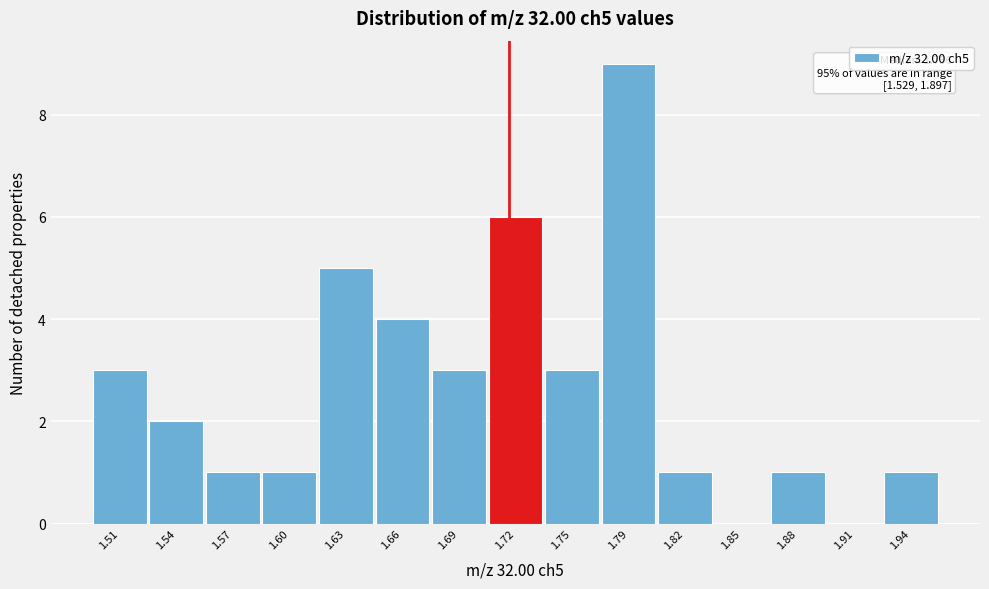

The value at 1.94 is 1. True or false?

True